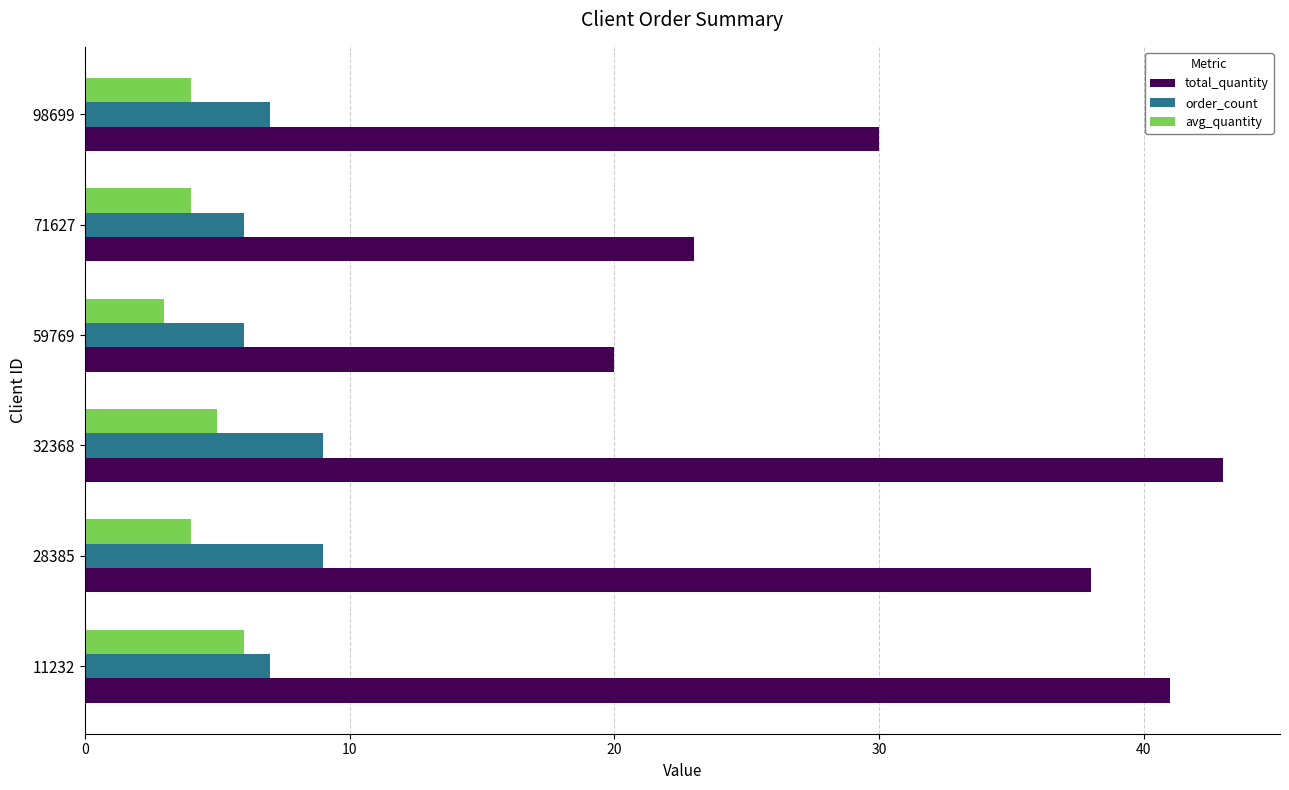

The value of order_count at 28385 is 6. True or false?

False